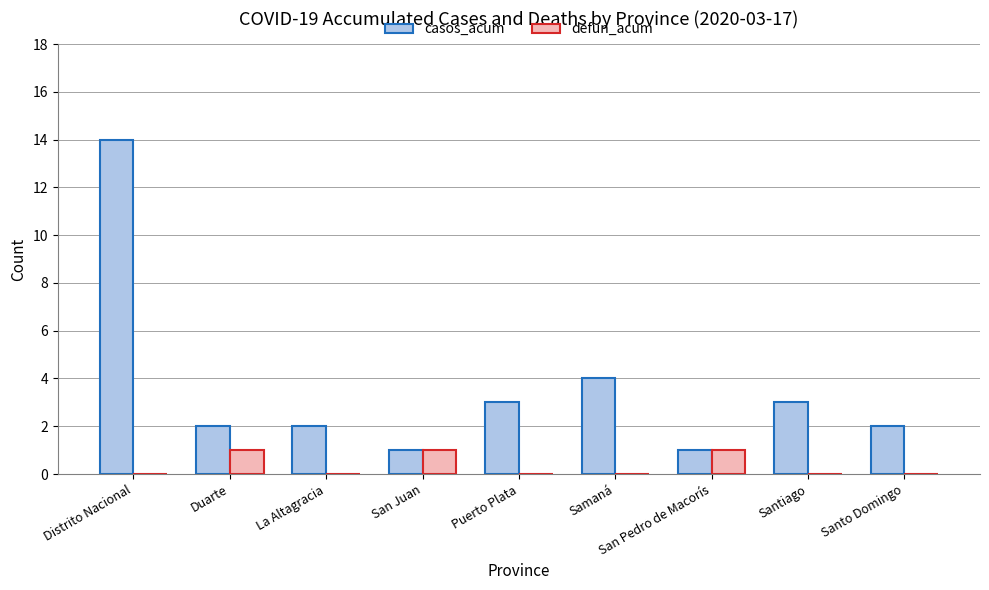

True or false: casos_acum has a value of 3 at Puerto Plata.

True